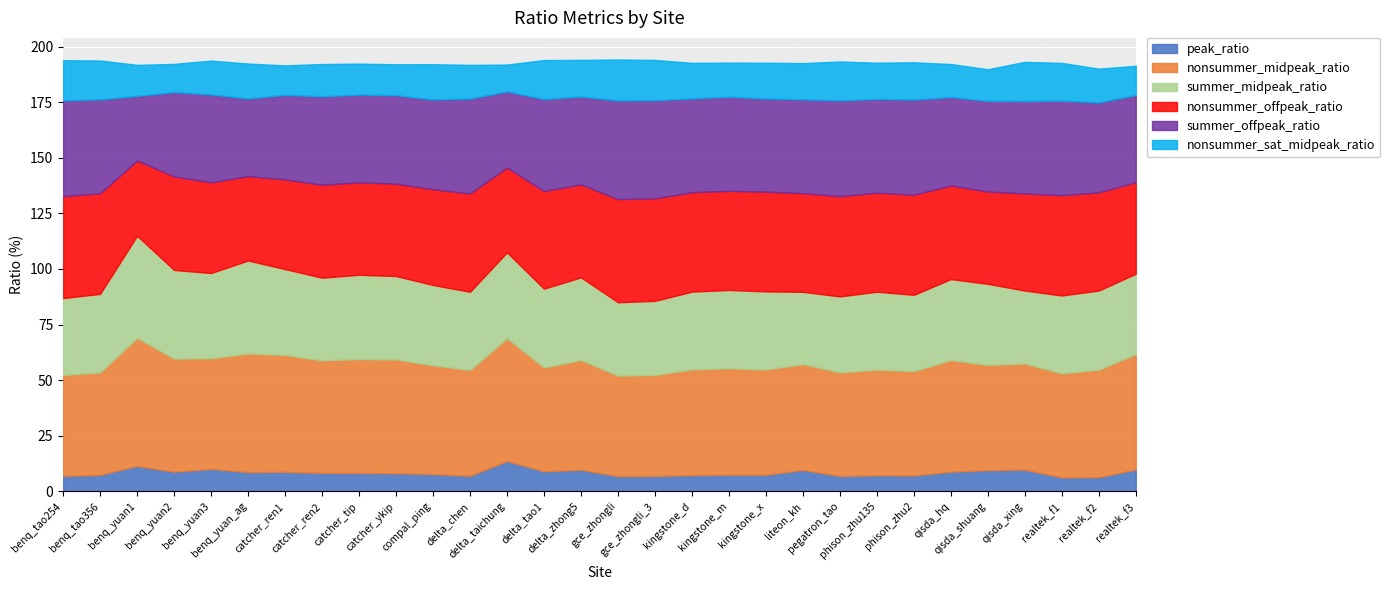

True or false: summer_offpeak_ratio has more than 2 points higher than both neighbors.

True